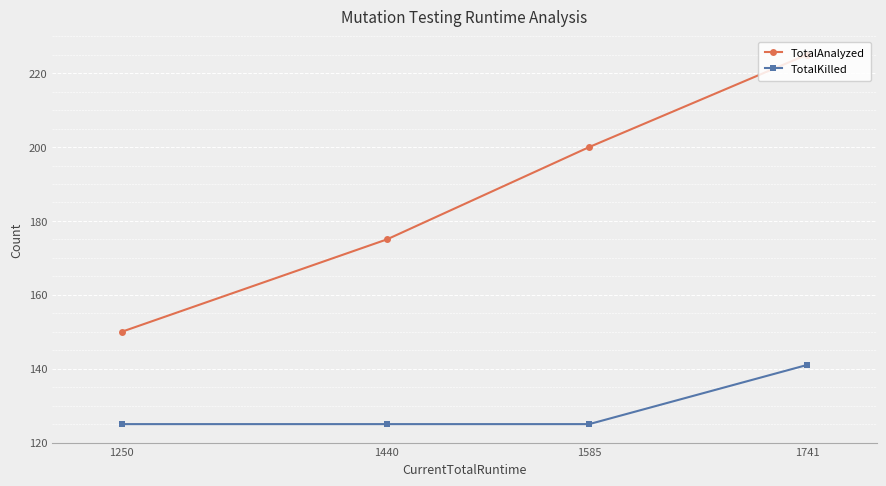

Which series has the widest spread of values?

TotalAnalyzed